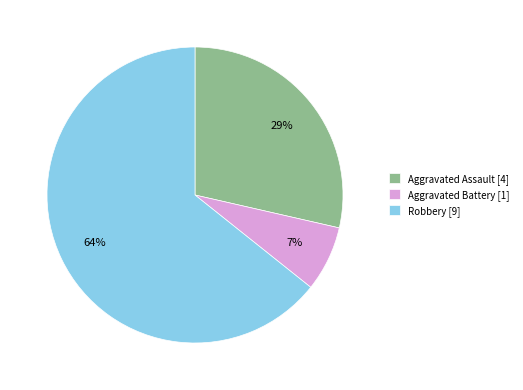

Which slice is the smallest?

Aggravated Battery [1]